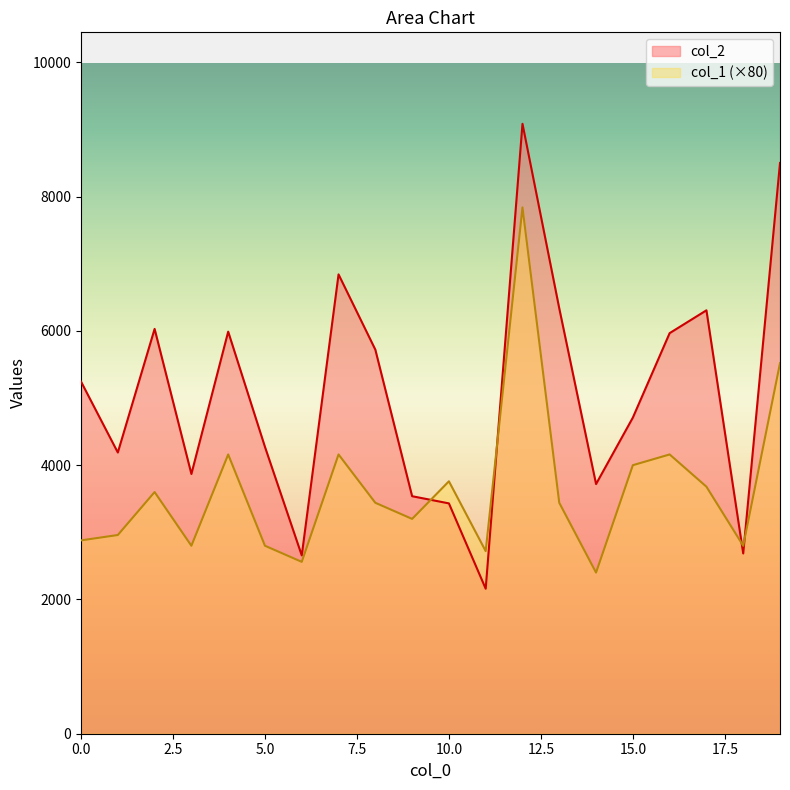

Reading right to left, what are all the values shown in this chart?

col_2: 19=8502	18=2685	17=6307	16=5967	15=4709	14=3719	13=6335	12=9085	11=2160	10=3431	9=3538	8=5721	7=6842	6=2656	5=4272	4=5989	3=3869	2=6030	1=4189	0=5245
col_1: 19=5520	18=2800	17=3680	16=4160	15=4000	14=2400	13=3440	12=7840	11=2720	10=3760	9=3200	8=3440	7=4160	6=2560	5=2800	4=4160	3=2800	2=3600	1=2960	0=2880